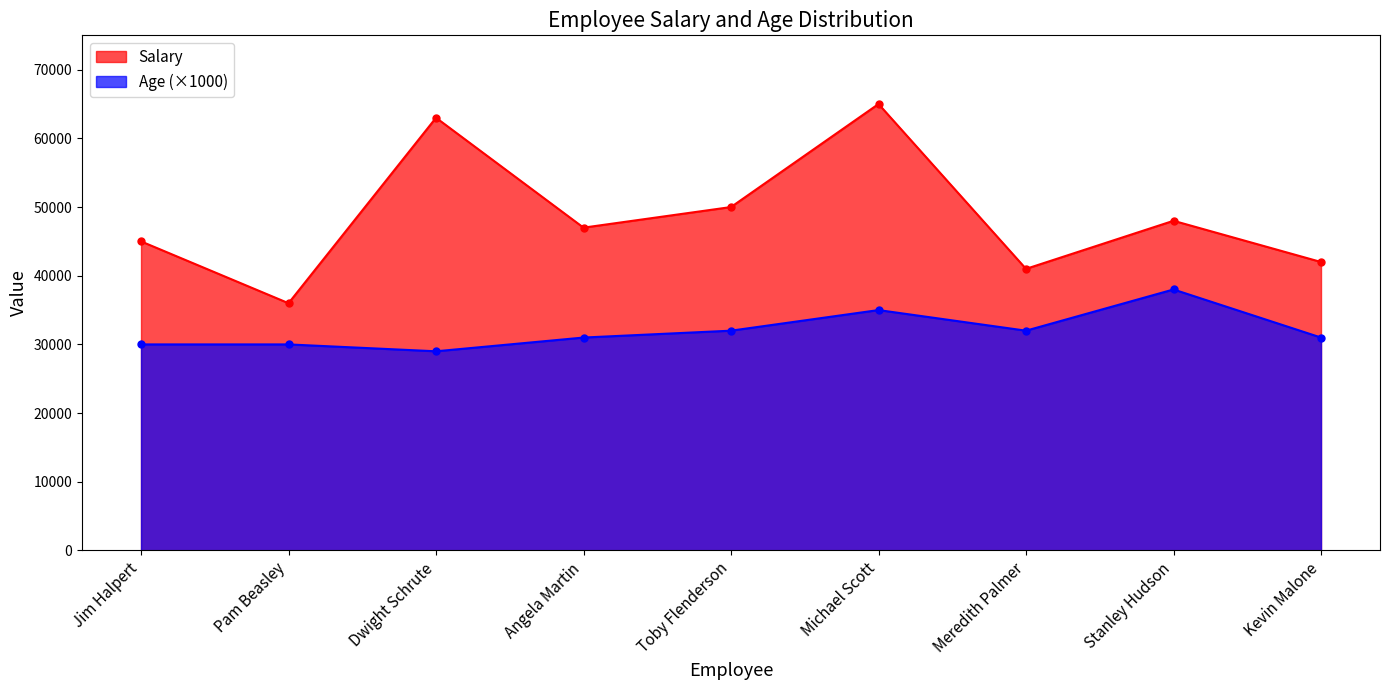

True or false: Age and Salary intersect in this chart.

False